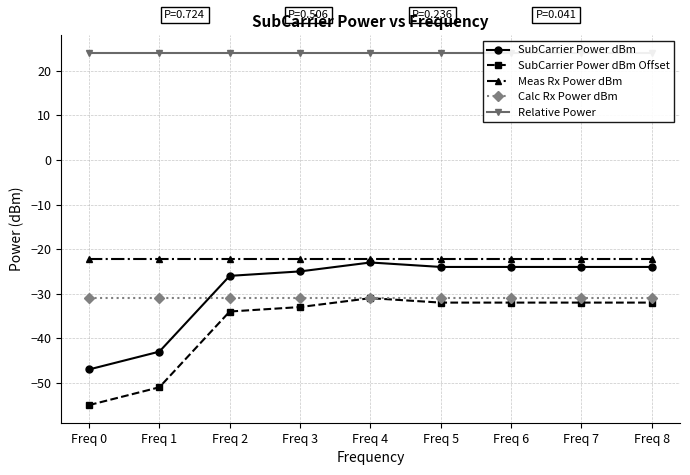

Reading right to left, transcribe all the data shown in this chart.

SubCarrier Power dBm: -24.0	-24.0	-24.0	-24.0	-23.0	-25.0	-26.0	-43.0	-47.0
SubCarrier Power dBm Offset: -32.0	-32.0	-32.0	-32.0	-31.0	-33.0	-34.0	-51.0	-55.0
Meas Rx Power dBm: -22.2	-22.2	-22.2	-22.2	-22.2	-22.2	-22.2	-22.2	-22.2
Calc Rx Power dBm: -31.0	-31.0	-31.0	-31.0	-31.0	-31.0	-31.0	-31.0	-31.0
Relative Power: 24.0	24.0	24.0	24.0	24.0	24.0	24.0	24.0	24.0